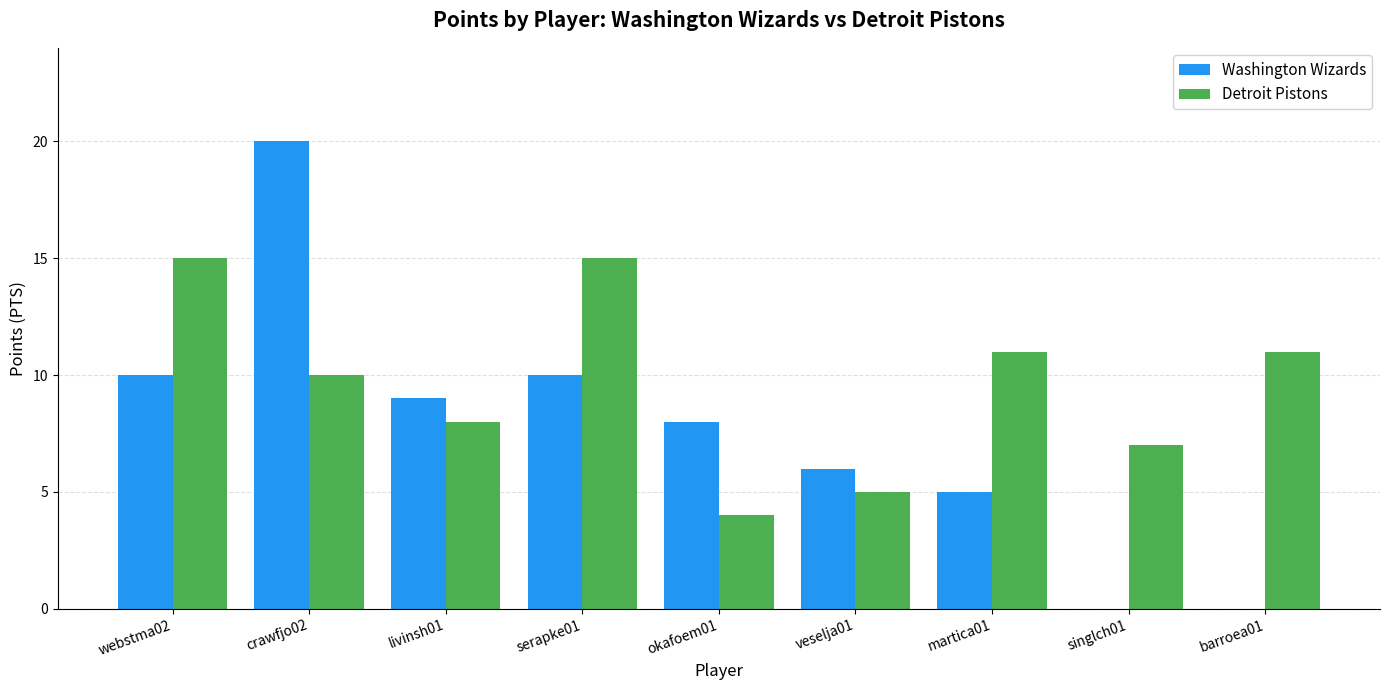

Which category has the highest value across all series?

crawfjo02